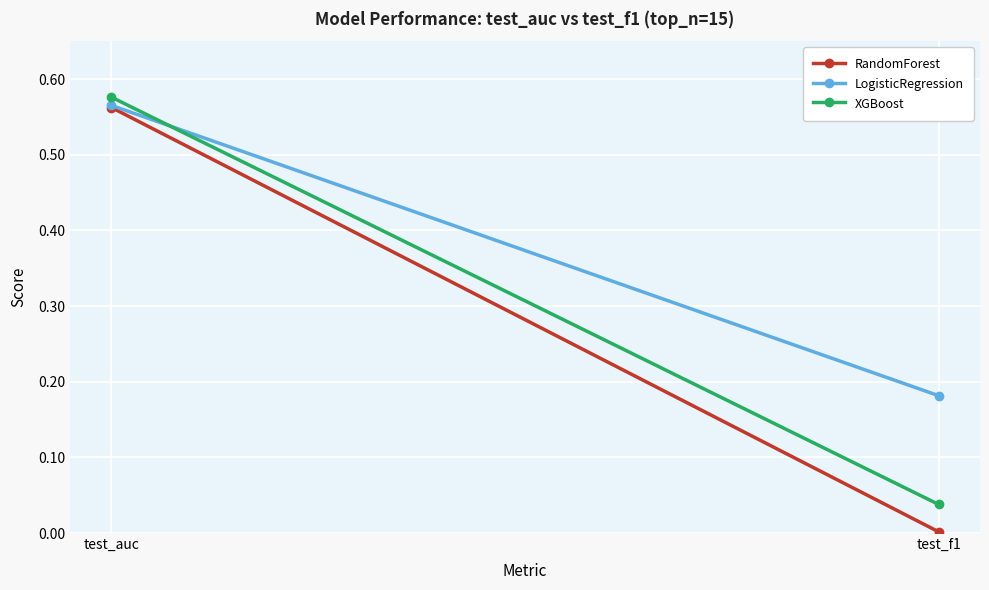

The value of LogisticRegression at test_auc is 0.6. True or false?

True